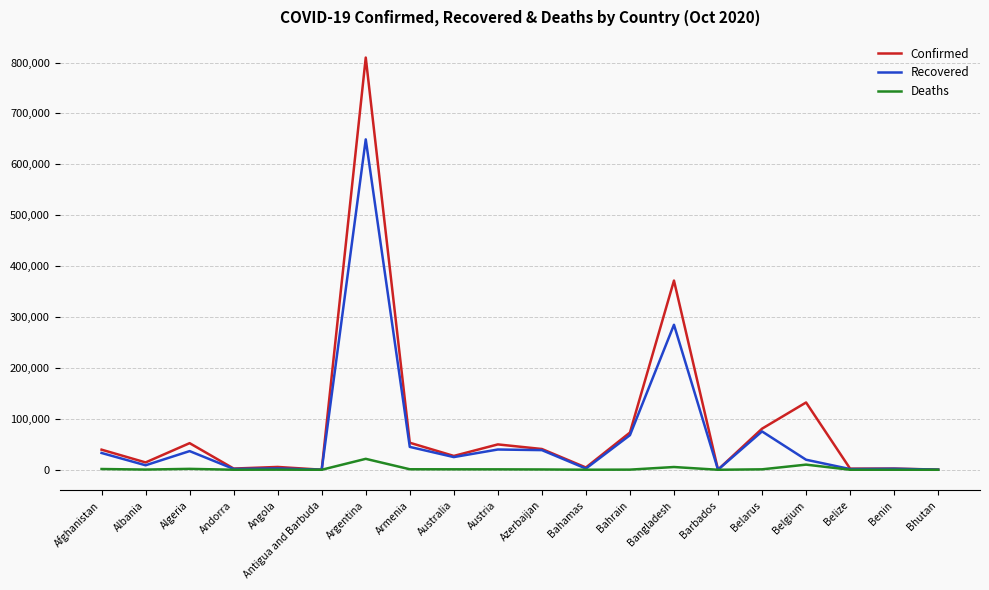

What position from the right is Bahrain?

8